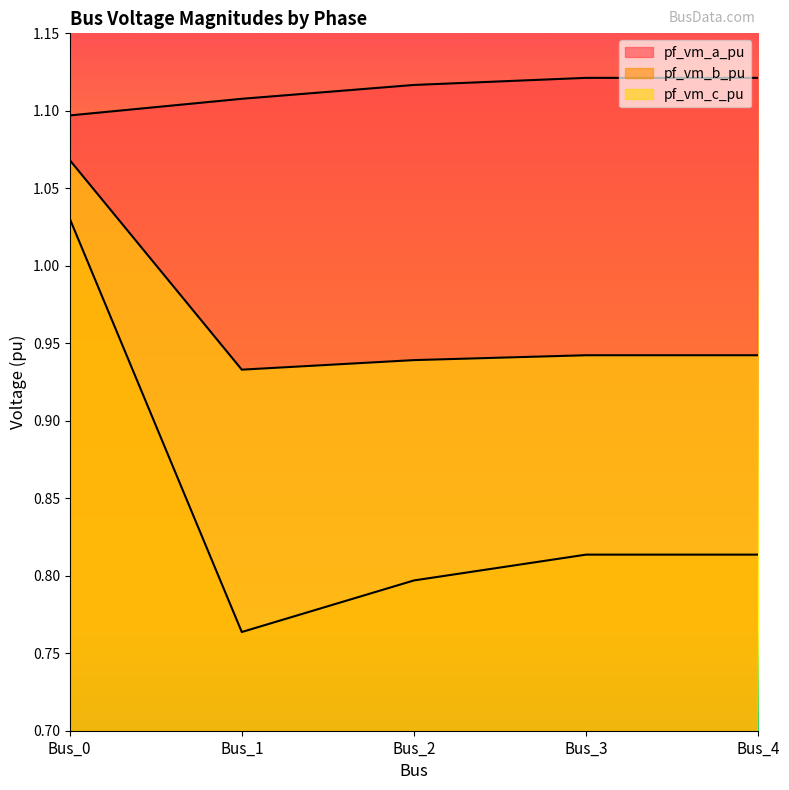

Read the pf_vm_c_pu value at Bus_4.

0.9